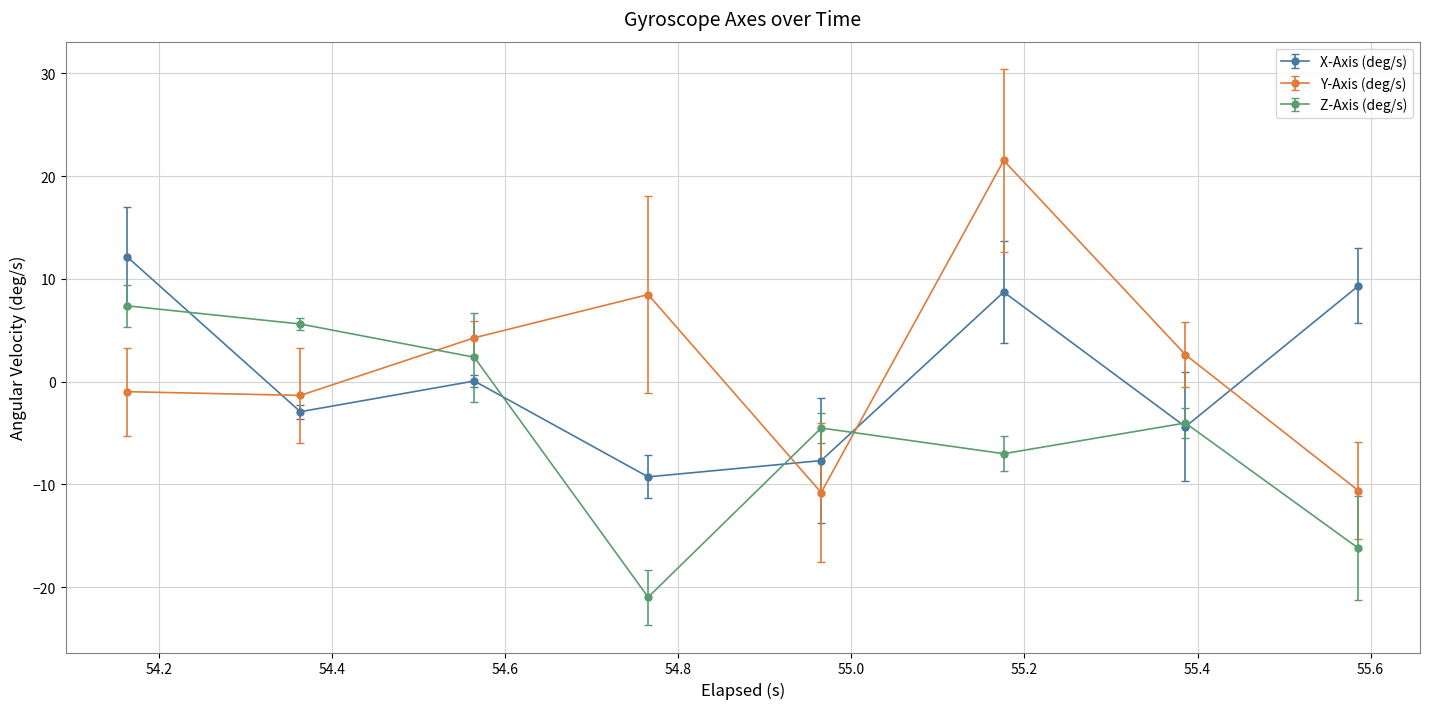

What is the minimum value shown in the chart?

-21.0